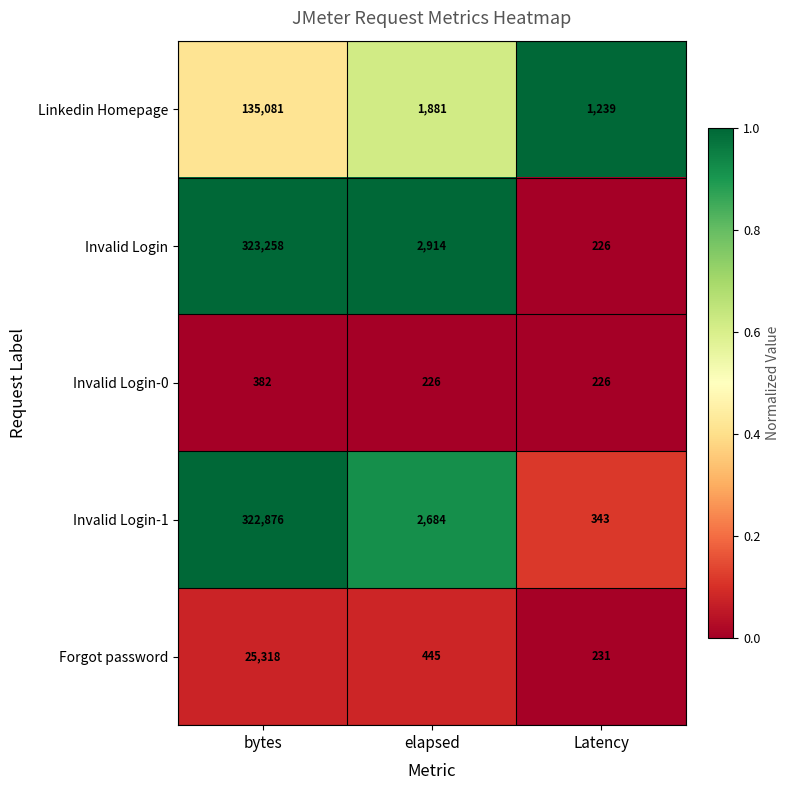

Reading left to right, what are all the values shown in this chart?

Linkedin Homepage: bytes=135081	elapsed=1881	Latency=1239
Invalid Login: bytes=323258	elapsed=2914	Latency=226
Invalid Login-0: bytes=382	elapsed=226	Latency=226
Invalid Login-1: bytes=322876	elapsed=2684	Latency=343
Forgot password: bytes=25318	elapsed=445	Latency=231